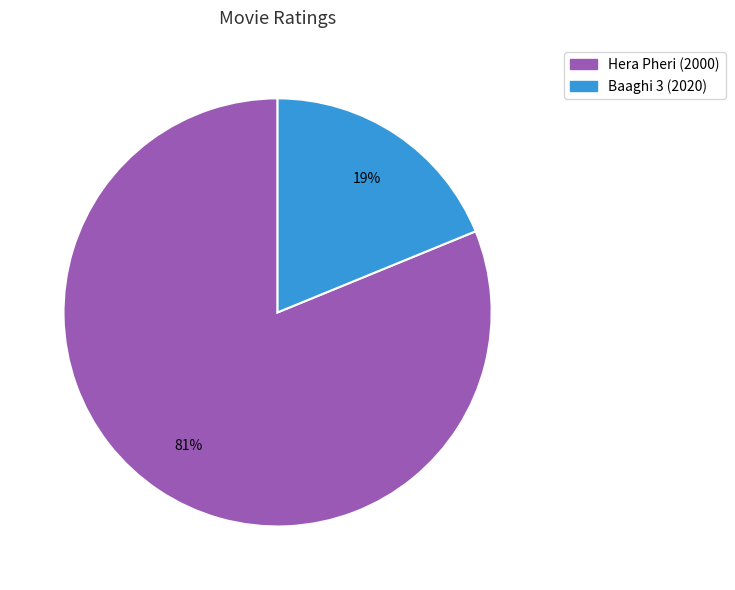

Is it true that Baaghi 3 (2020) is 5% of the pie?

False